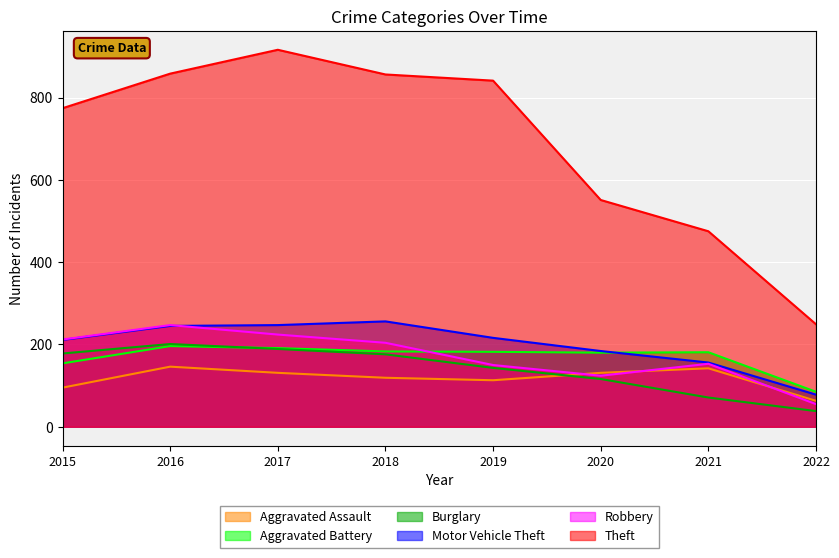

Which has a higher value, 2020 or 2017?

2020